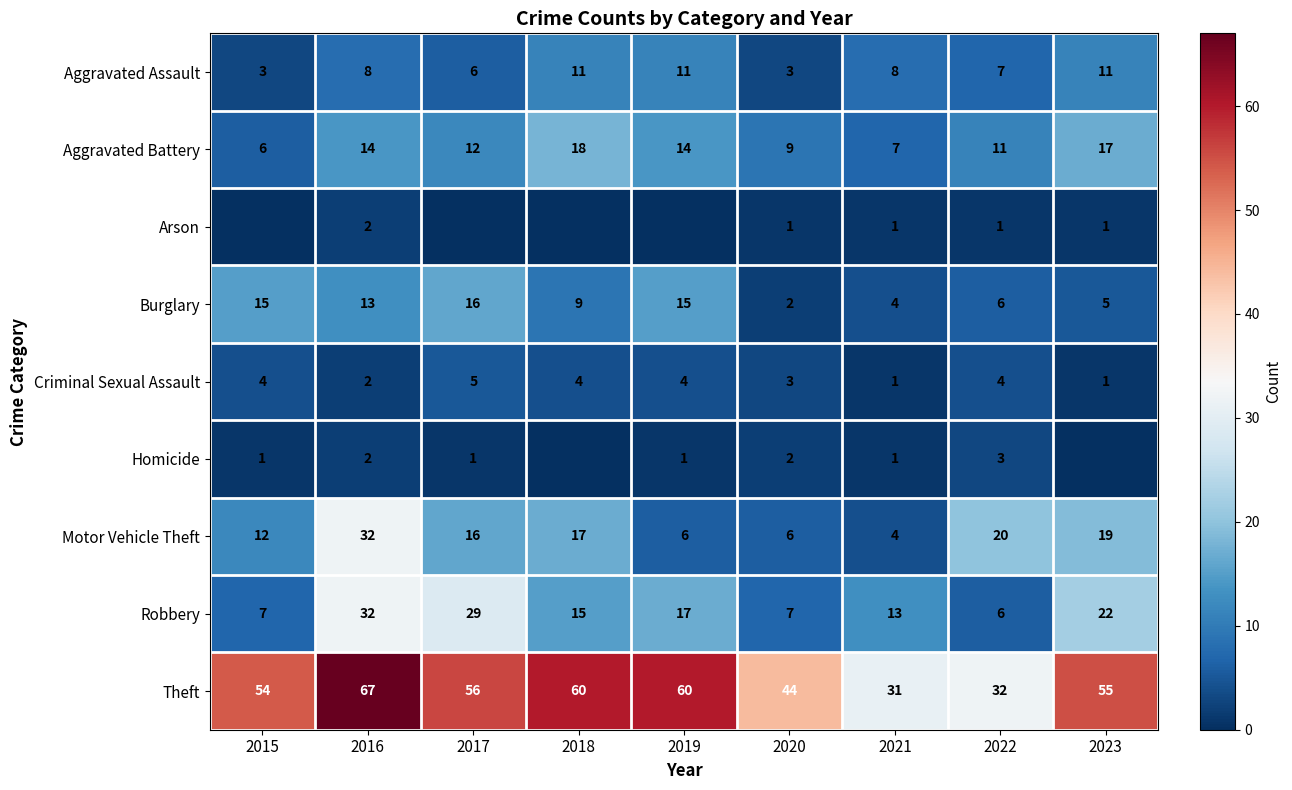

The Criminal Sexual Assault series shows 2 at 2019. True or false?

False